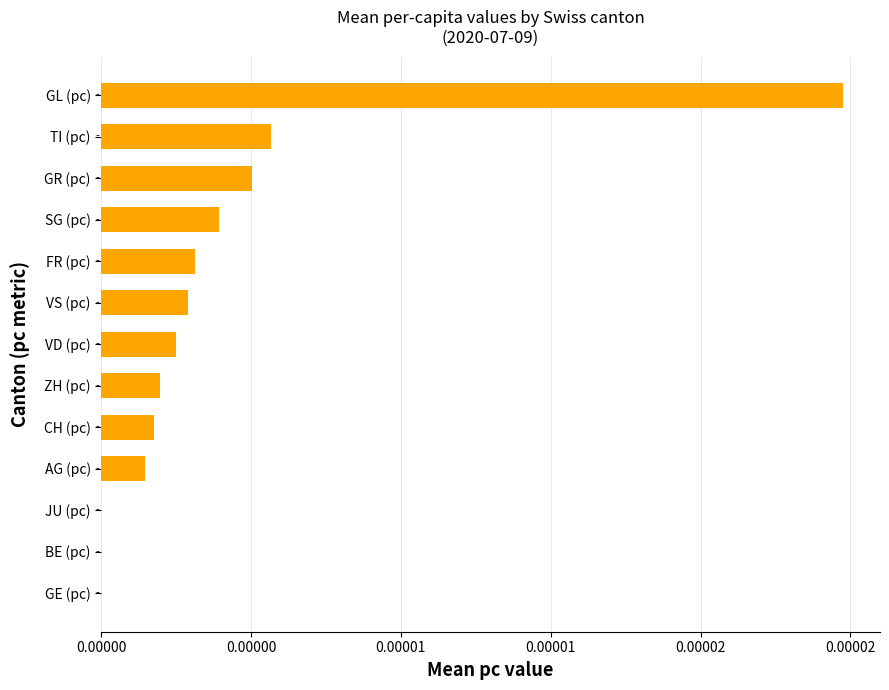

Are the bars horizontal?

Yes